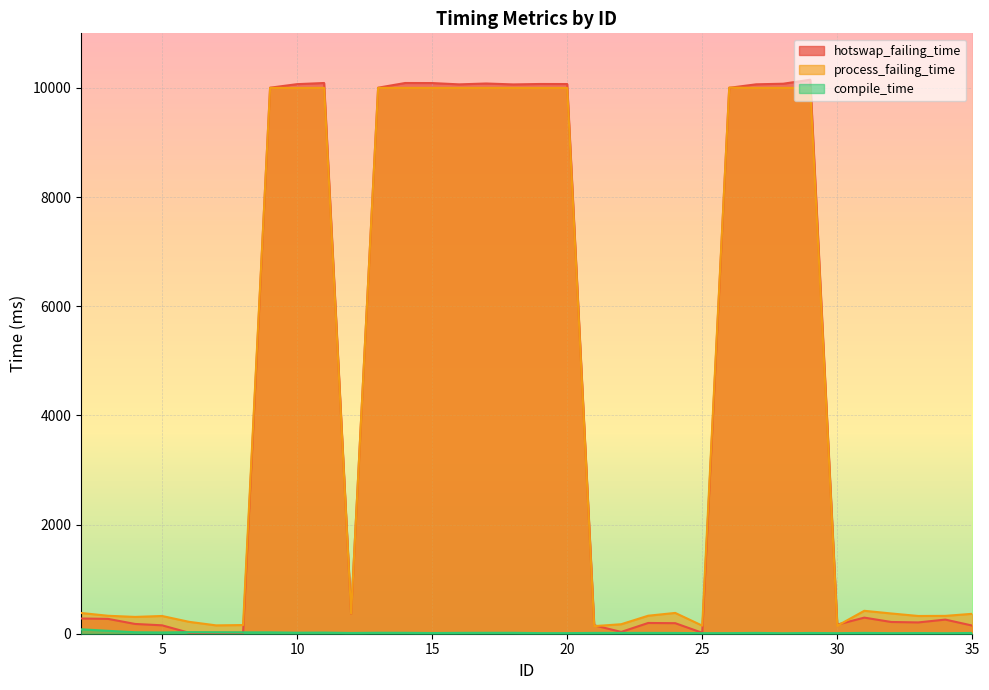

What is the highest value of the hotswap_failing_time series?

10150